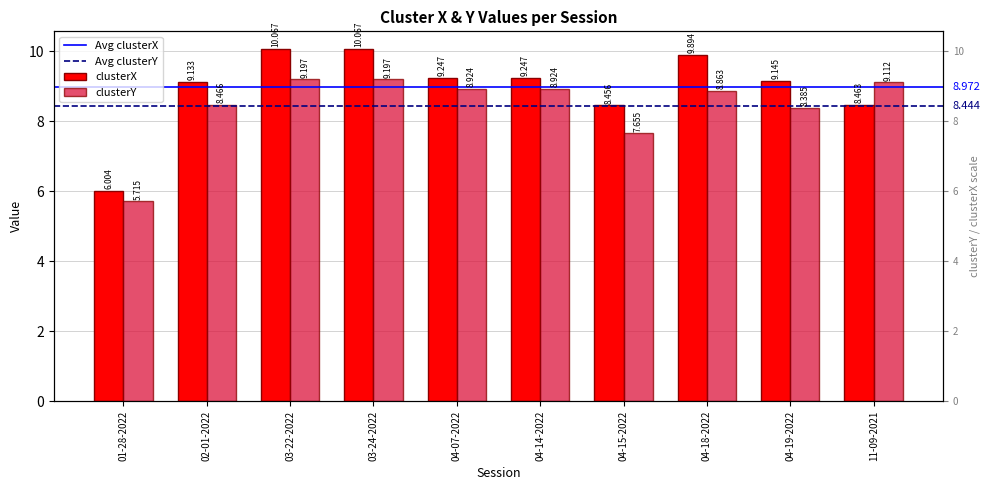

Rank the series by their maximum value, from highest to lowest.

clusterX, clusterY